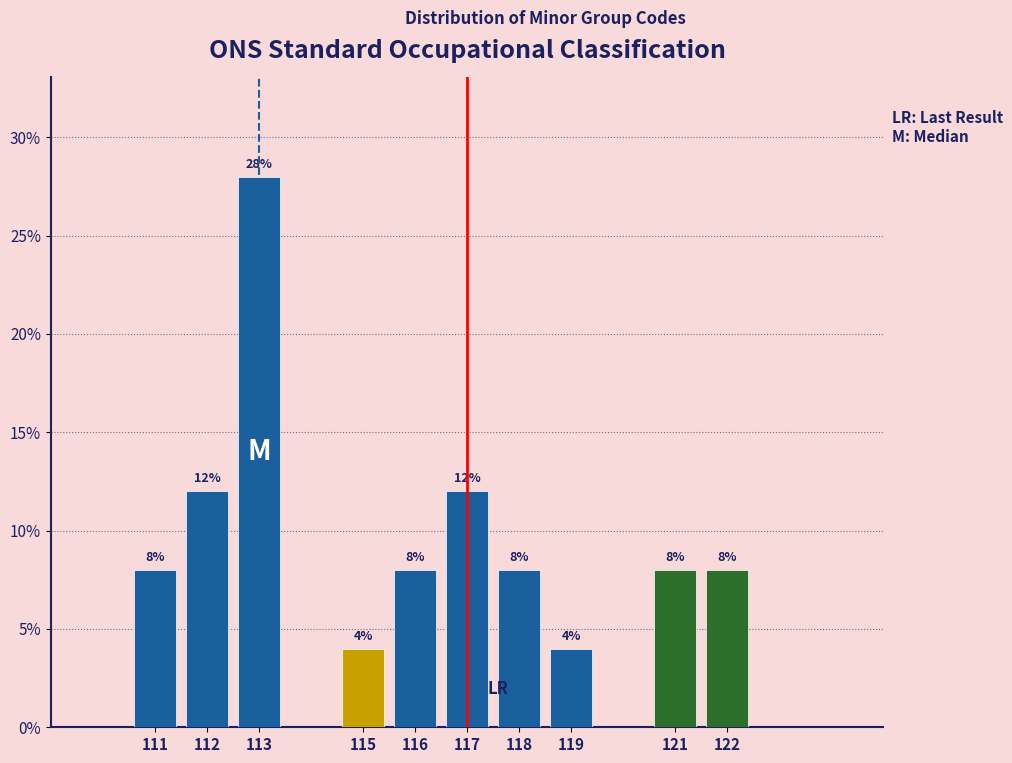

Reading left to right, transcribe all the data shown in this chart.

8.0	12.0	28.0	4.0	8.0	12.0	8.0	4.0	8.0	8.0